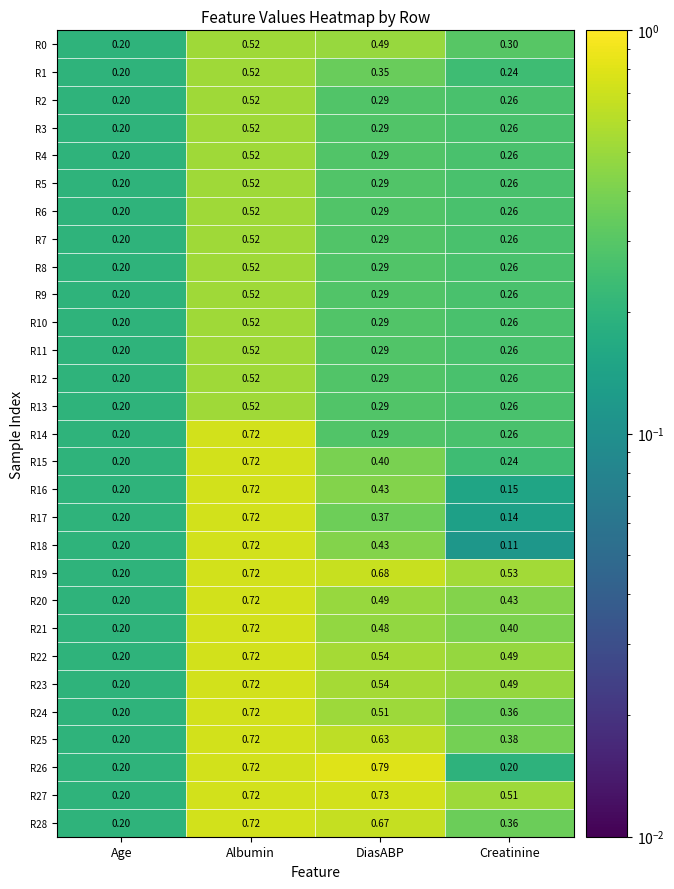

At which category is the sum across all series the highest?

Albumin